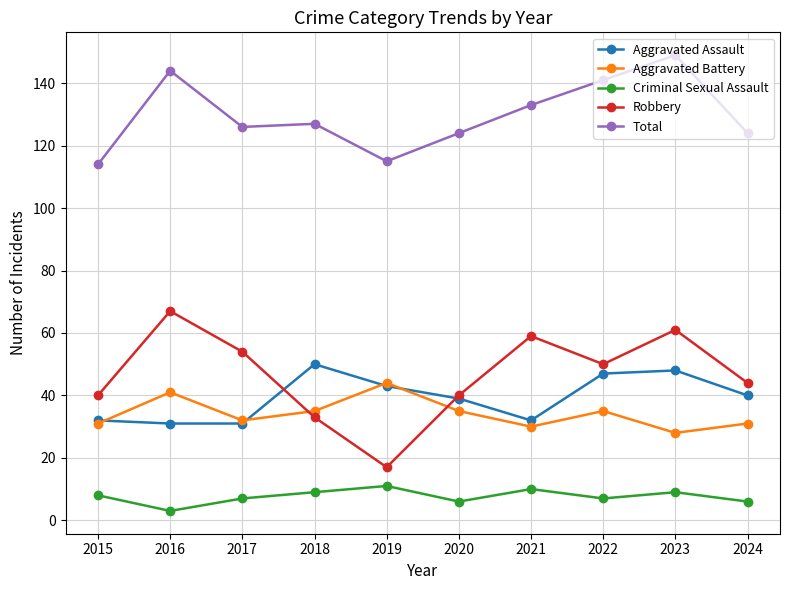

At 2018, list the series in order from smallest to largest.

Criminal Sexual Assault, Robbery, Aggravated Battery, Aggravated Assault, Total